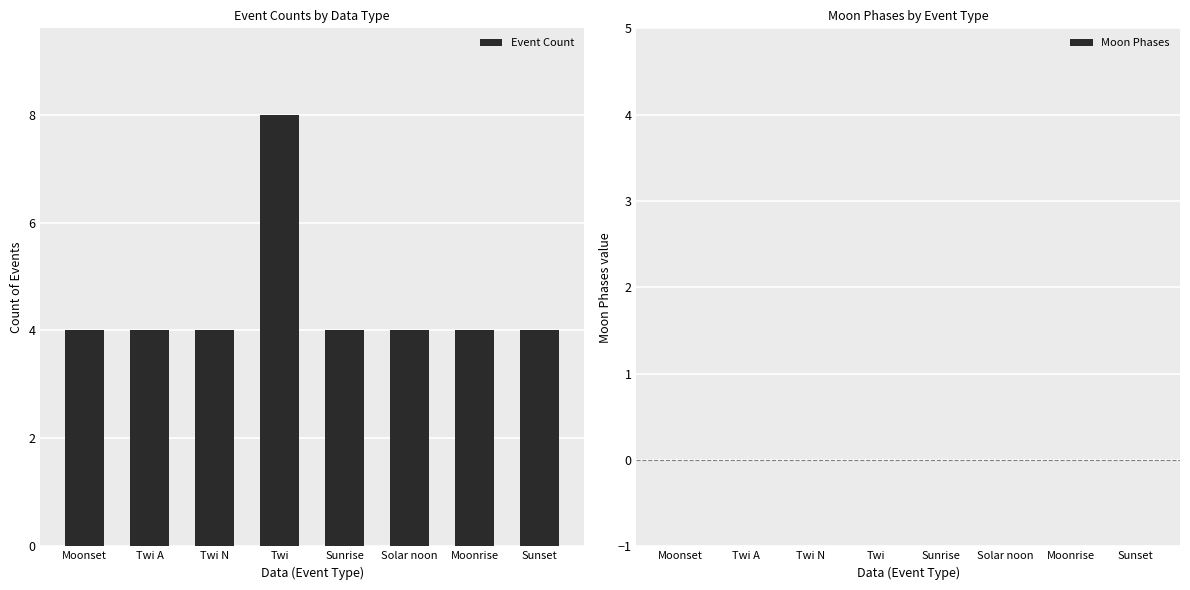

Does the chart contain any negative values?

No